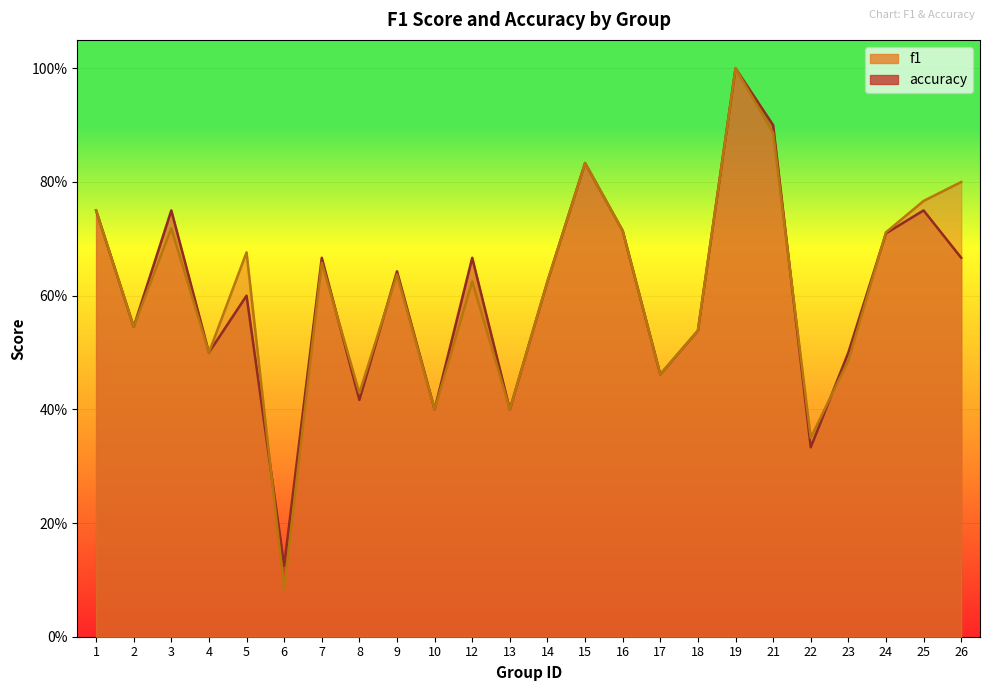

How many intersections are there between f1 and accuracy?

6